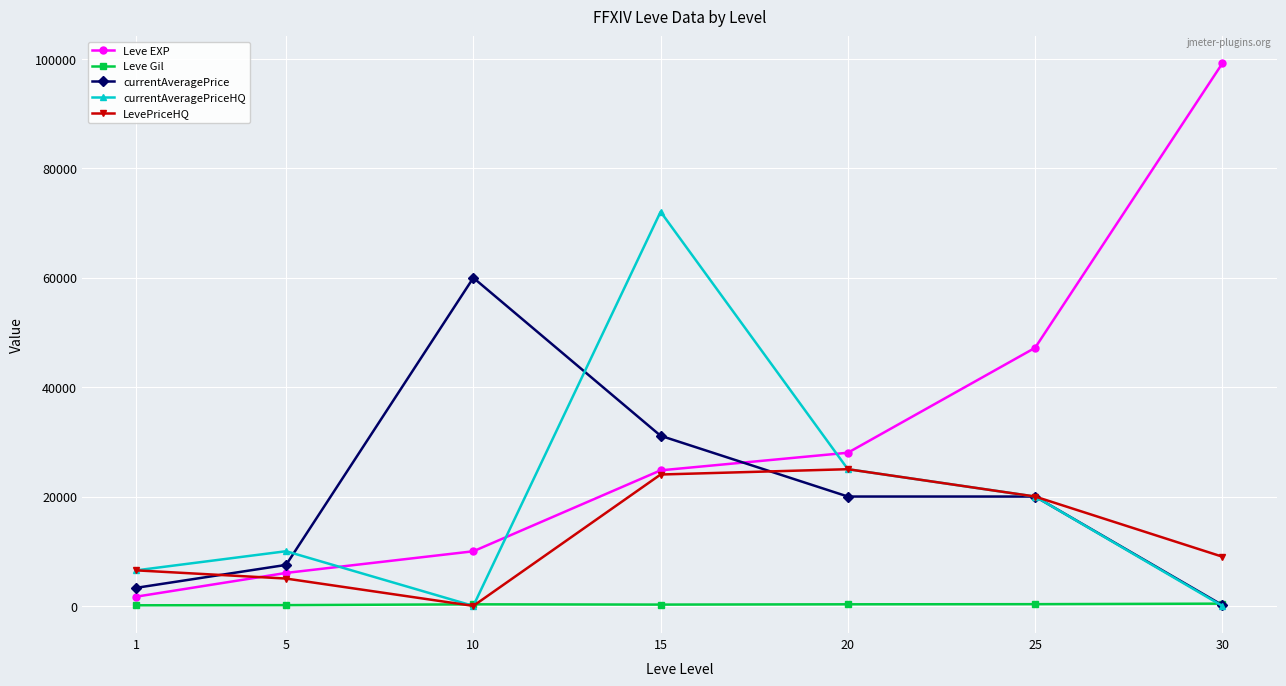

What is the spread (max minus min) of values at 5?

9859